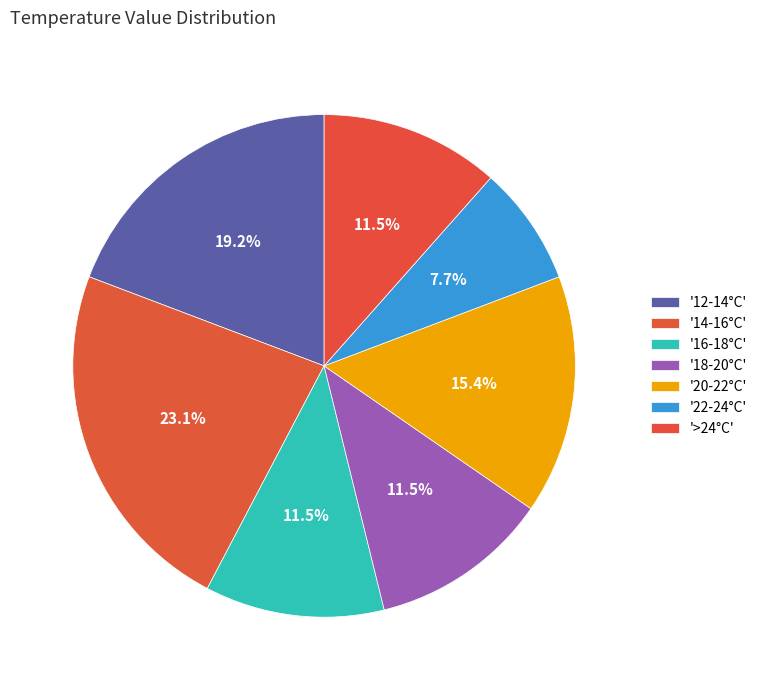

How many segments does this pie chart have?

7